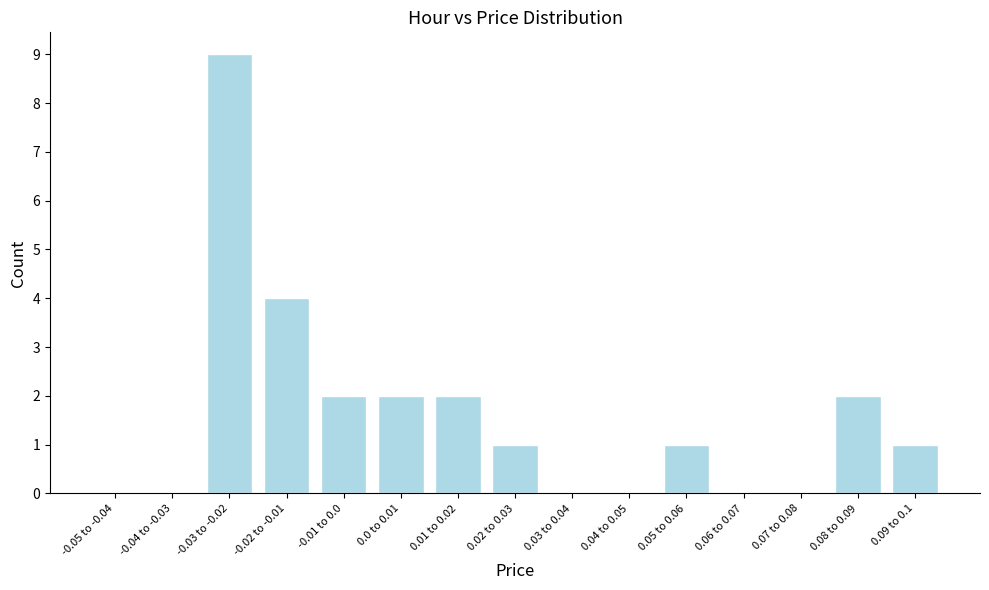

Reading right to left, list all the values displayed in this chart.

0.09 to 0.1=1	0.08 to 0.09=2	0.07 to 0.08=0	0.06 to 0.07=0	0.05 to 0.06=1	0.04 to 0.05=0	0.03 to 0.04=0	0.02 to 0.03=1	0.01 to 0.02=2	0.0 to 0.01=2	-0.01 to 0.0=2	-0.02 to -0.01=4	-0.03 to -0.02=9	-0.04 to -0.03=0	-0.05 to -0.04=0